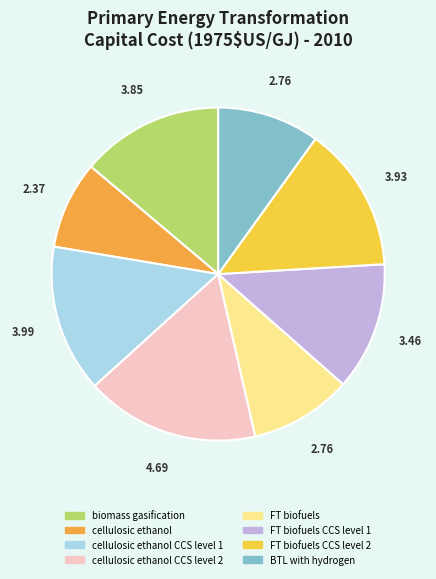

Approximately how many times larger is the value at BTL with hydrogen compared to cellulosic ethanol?

1.2